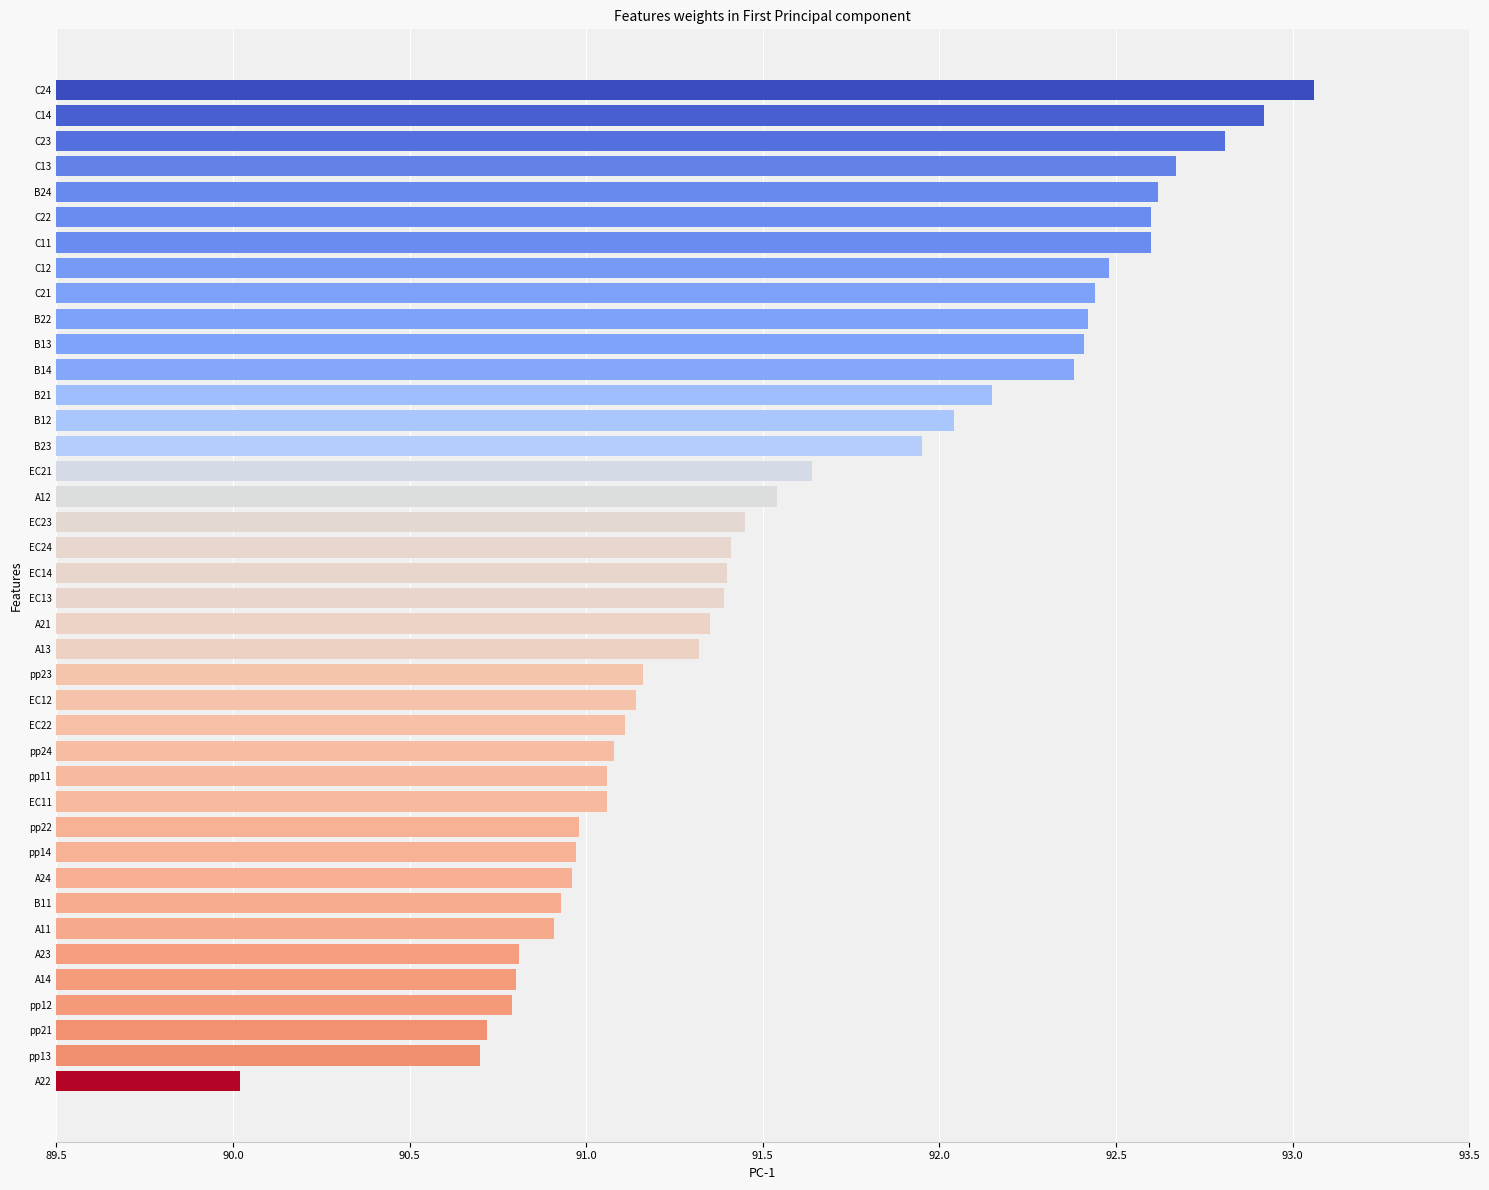

The value at pp14 is 91.0. True or false?

True